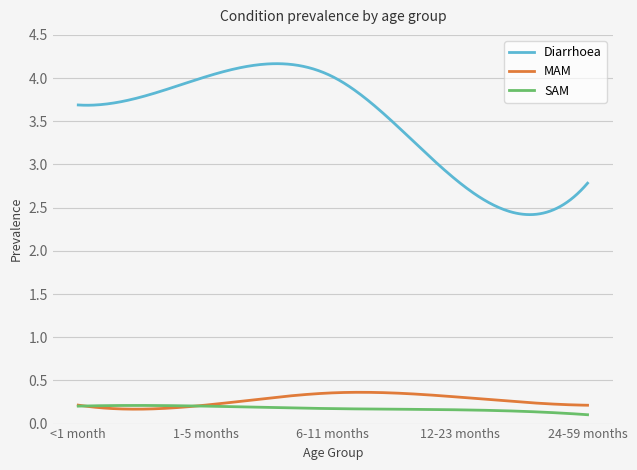

Which series has the largest range (max minus min)?

Diarrhoea